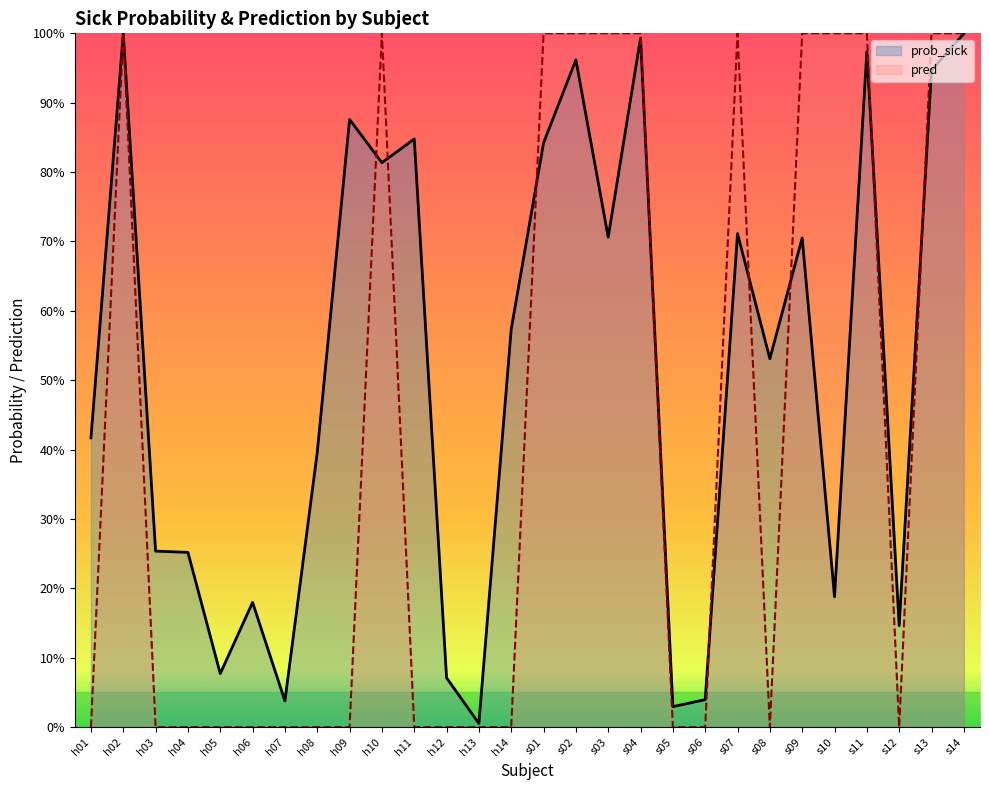

The value of prob_sick at s08 is 0.5. True or false?

True